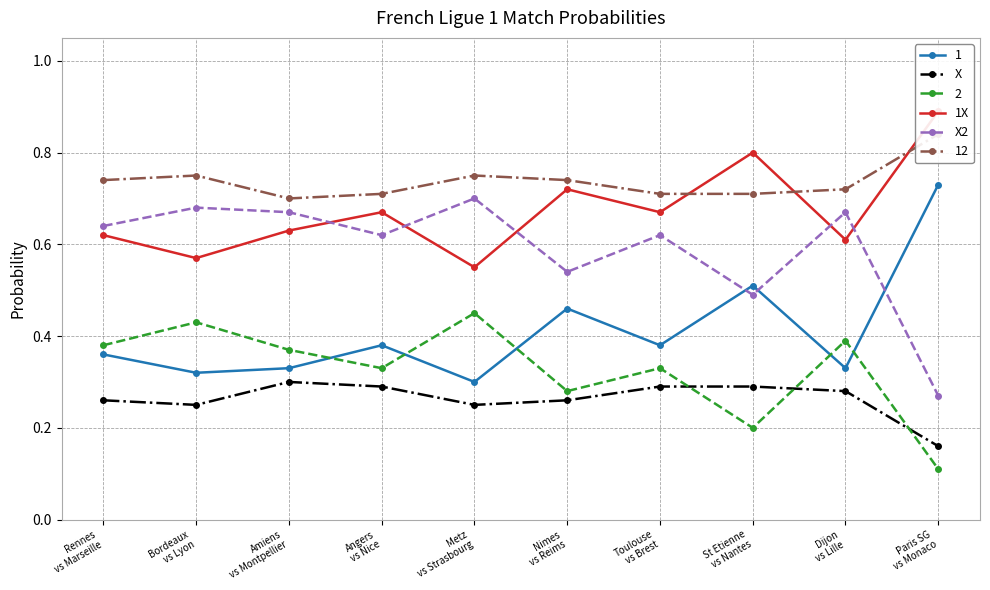

How many X2 values are between 0 and 1?

10